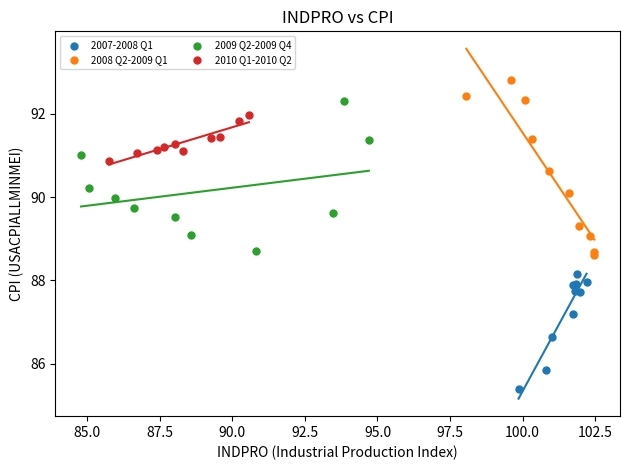

Which series reaches the maximum Y coordinate?

2008 Q2-2009 Q1